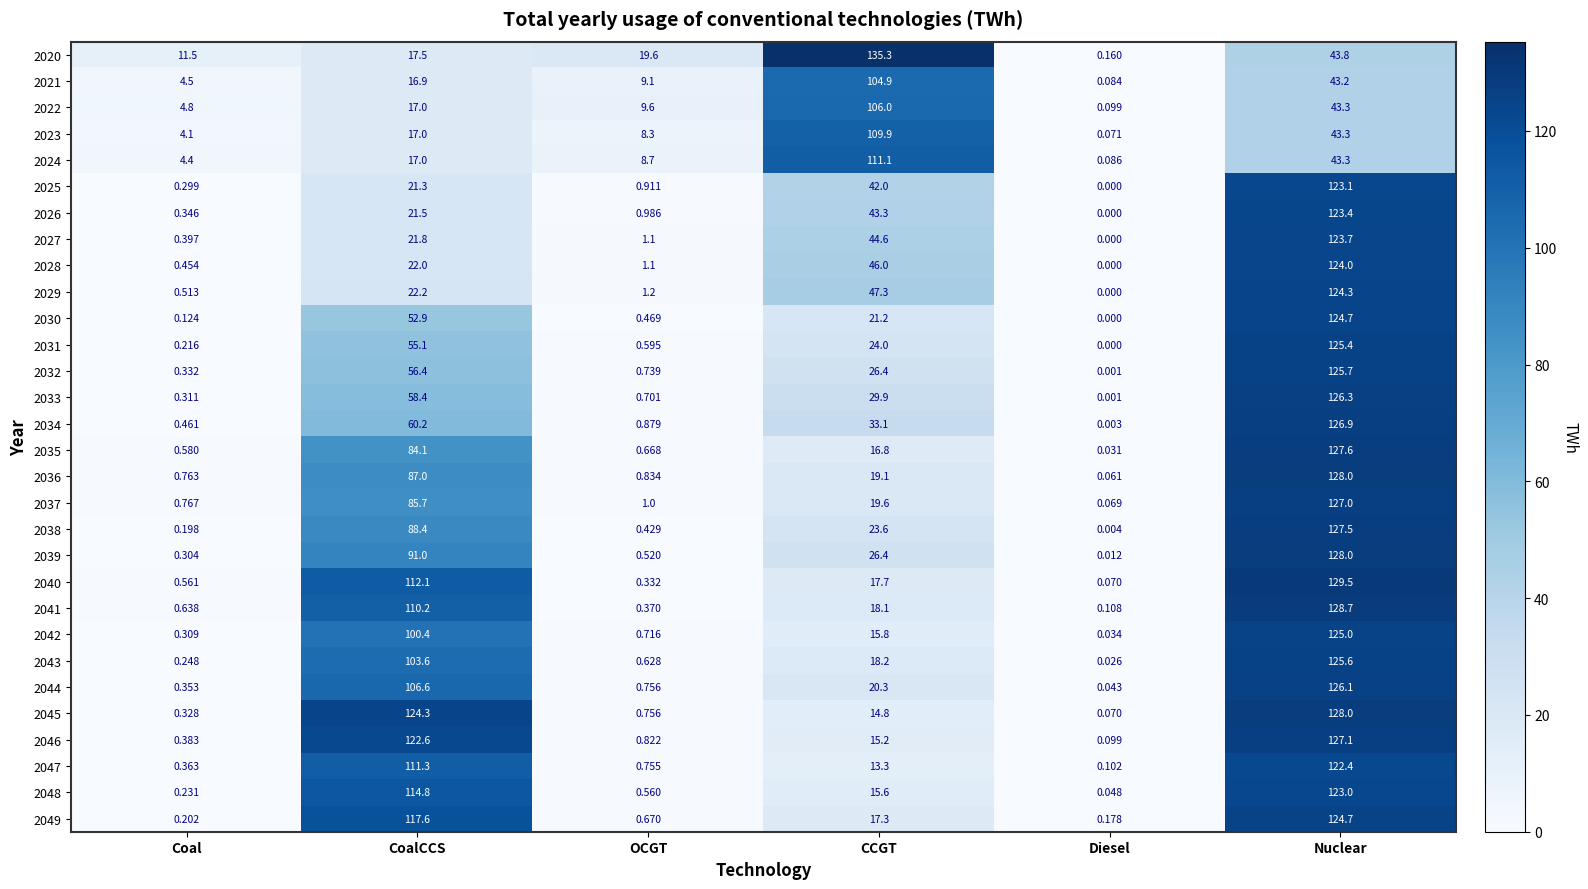

Where does the 2041 series first go above 18?

CoalCCS